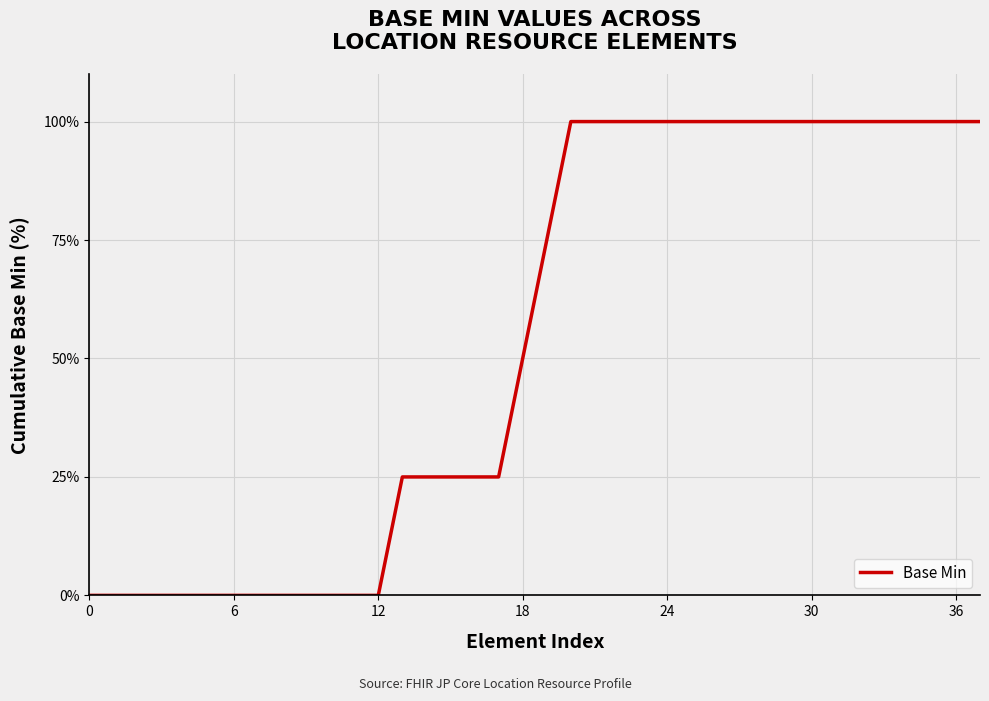

What is the difference between the maximum and minimum values?

100